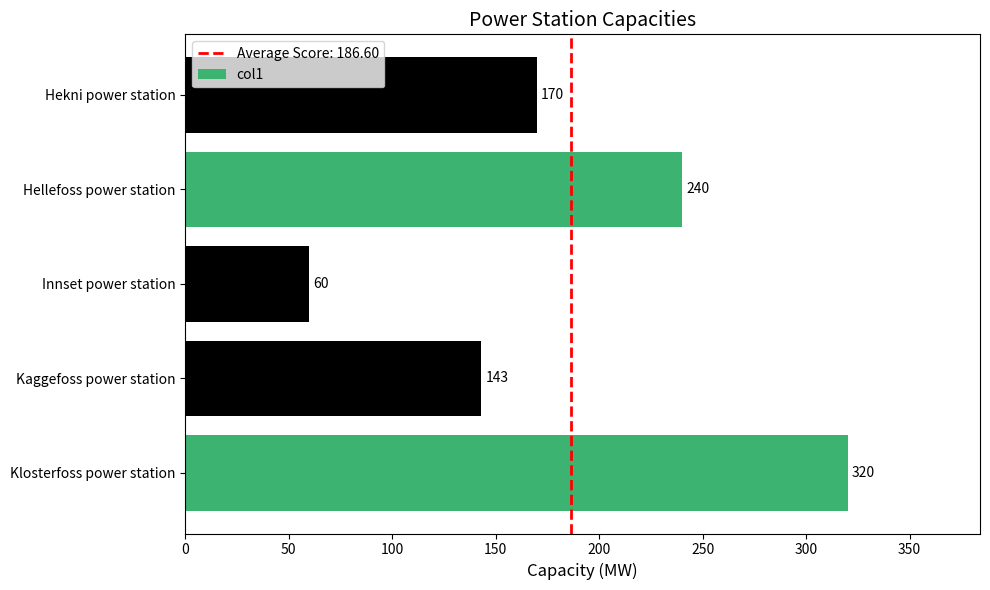

What is the sum of all values?

933